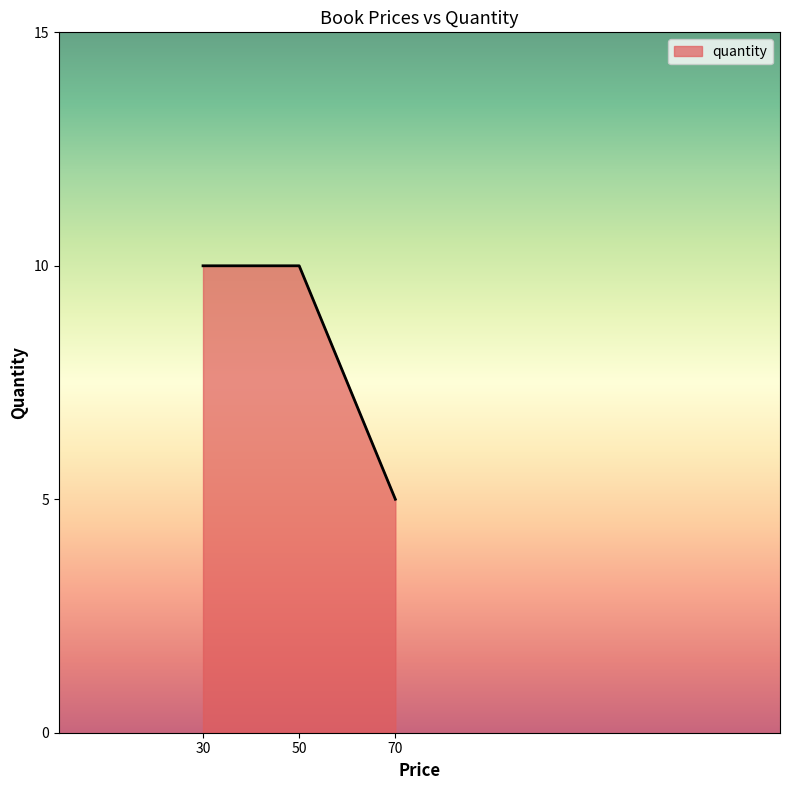

What value does the data have at 50?

10